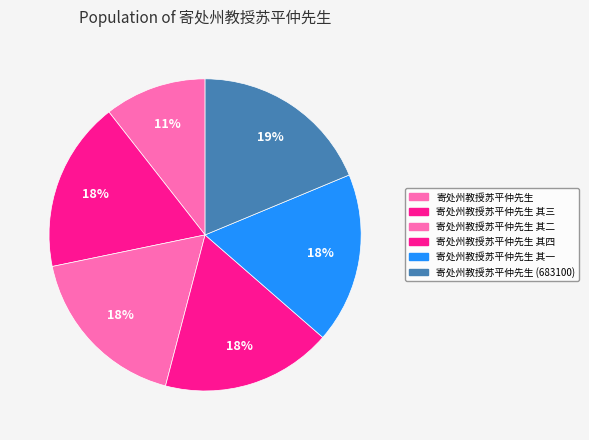

Which slice is the smallest?

寄处州教授苏平仲先生